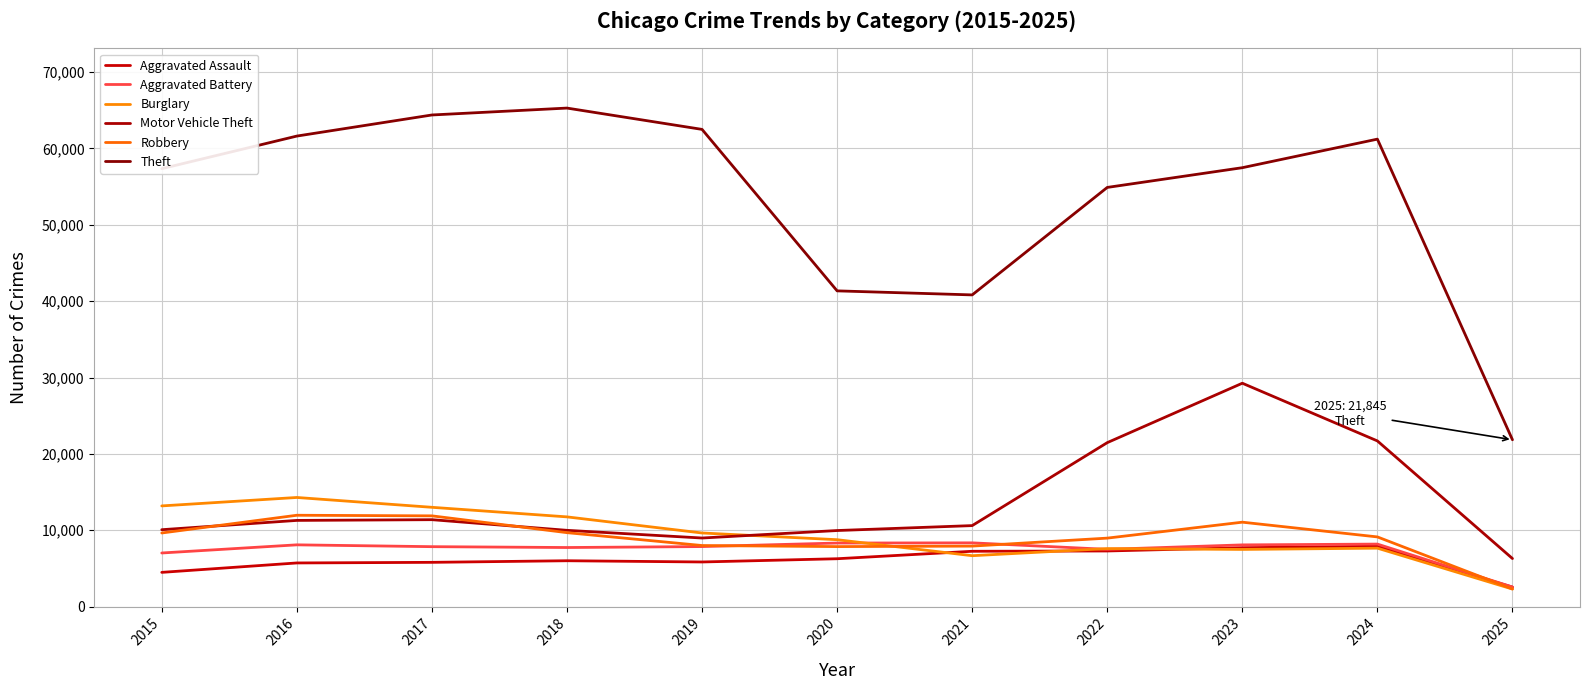

What is the difference between the Theft values at 2015 and 2024?

3870